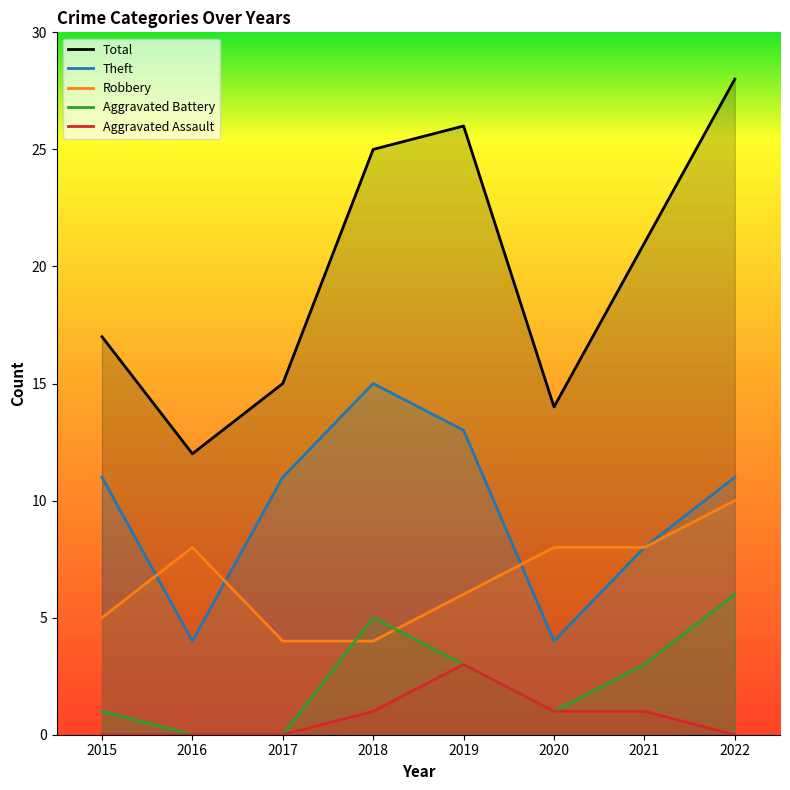

Between which two adjacent categories do Theft and Robbery first intersect?

2015 and 2016